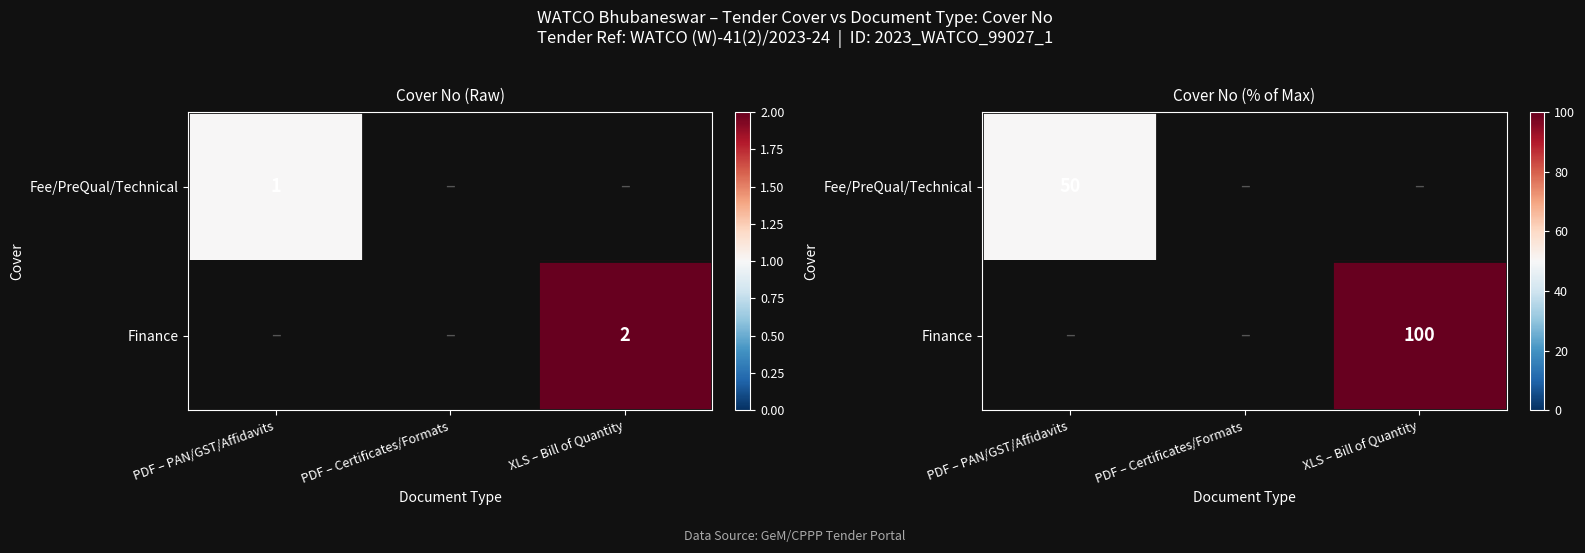

The Fee/PreQual/Technical series shows 19.1 at PDF – PAN/GST/Affidavits. True or false?

False